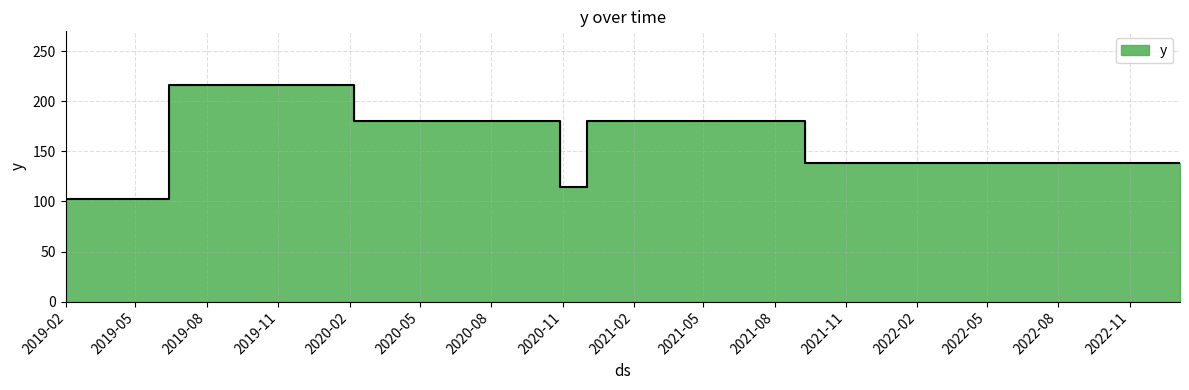

Count the values in the range 138 to 180.

9